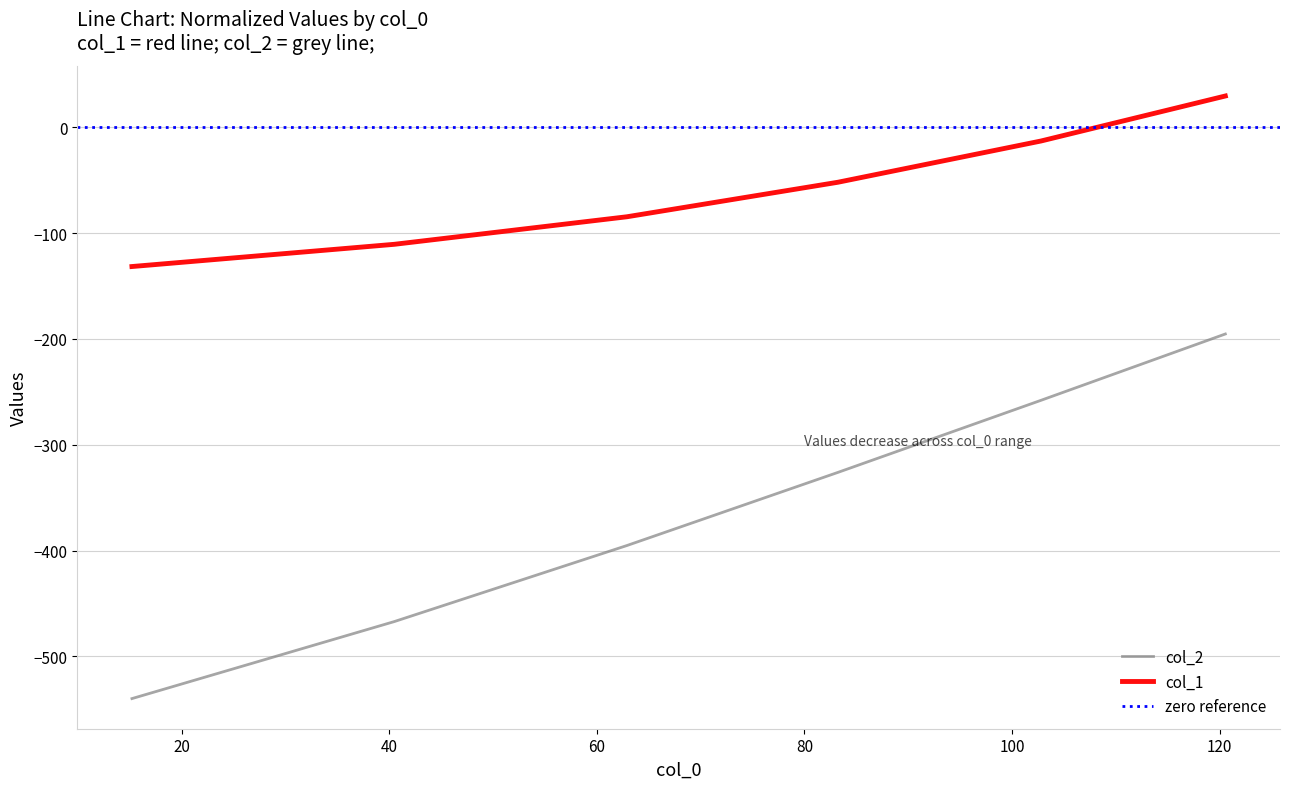

Reading left to right, what are all the values shown in this chart?

col_1: 15.2185=-131.5	40.4946=-110.5	62.9092=-84.5	83.2332=-51.8	102.7886=-12.9	120.5535=29.7
col_2: 15.2185=-540.0	40.4946=-467.2	62.9092=-395.3	83.2332=-326.1	102.7886=-258.0	120.5535=-195.3